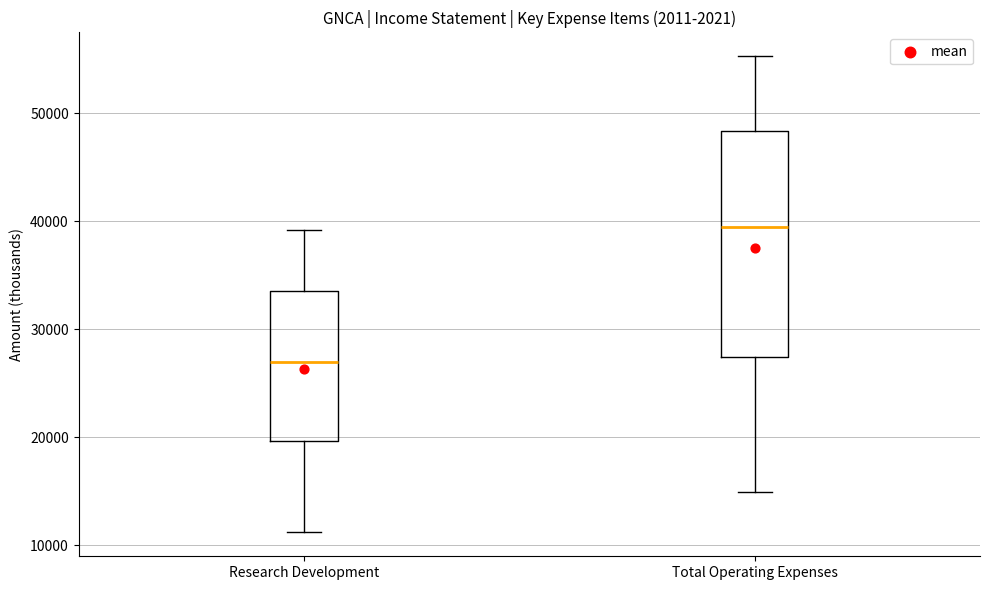

Reading left to right, read every box against the y-axis: the position of its median line, the range the box covers, and the ends of its whiskers. The values are not printed on the chart, so give them approximately, as read against the axis.

Research Development: median 27000, box 20000 to 34000, whiskers 11000 to 39000
Total Operating Expenses: median 40000, box 27000 to 48000, whiskers 15000 to 55000